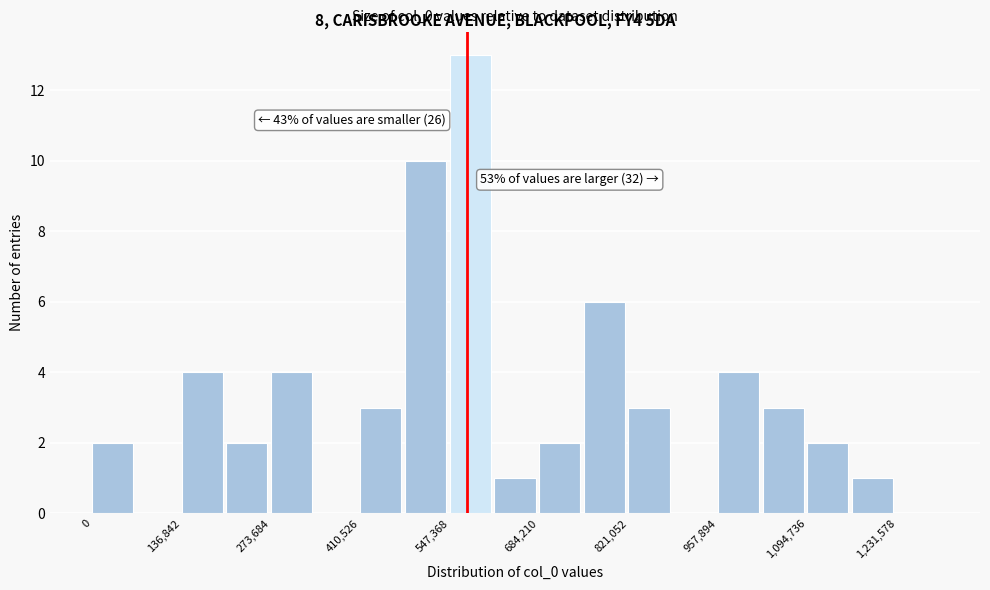

Read against the x-axis, roughly where is the centre of the tallest bar?

580000